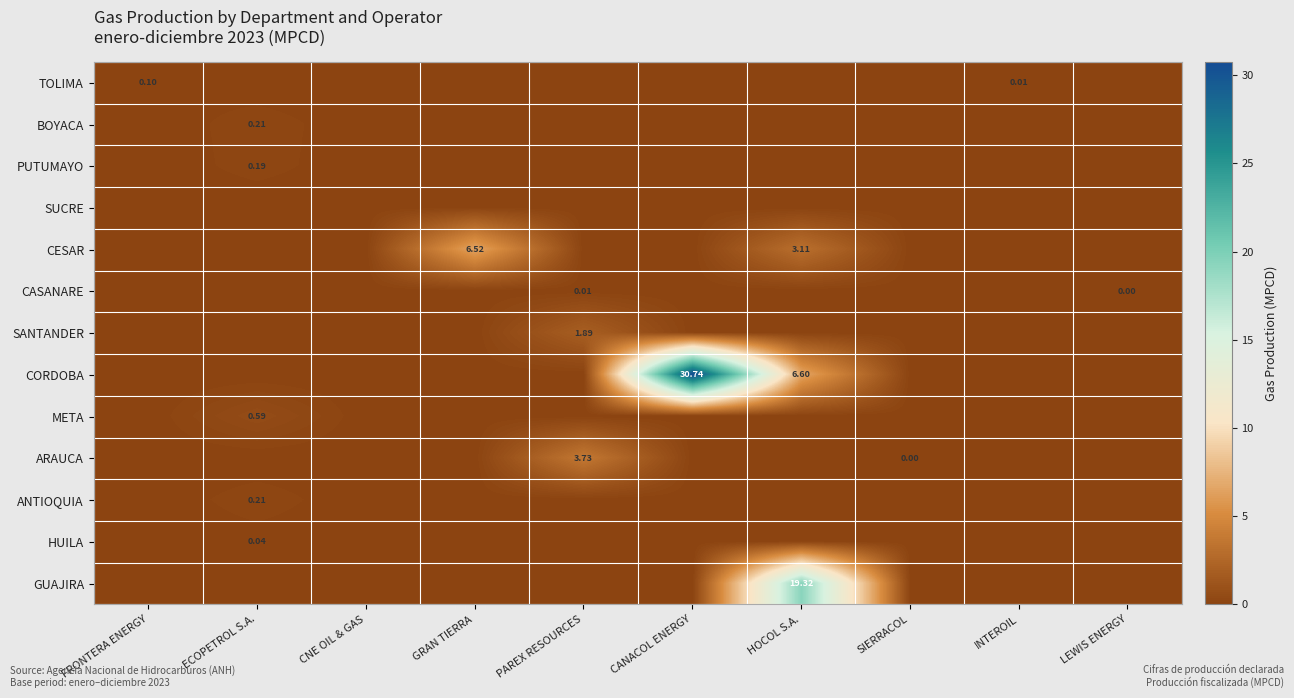

Which series changed the most between CNE OIL & GAS and GRAN TIERRA?

CESAR